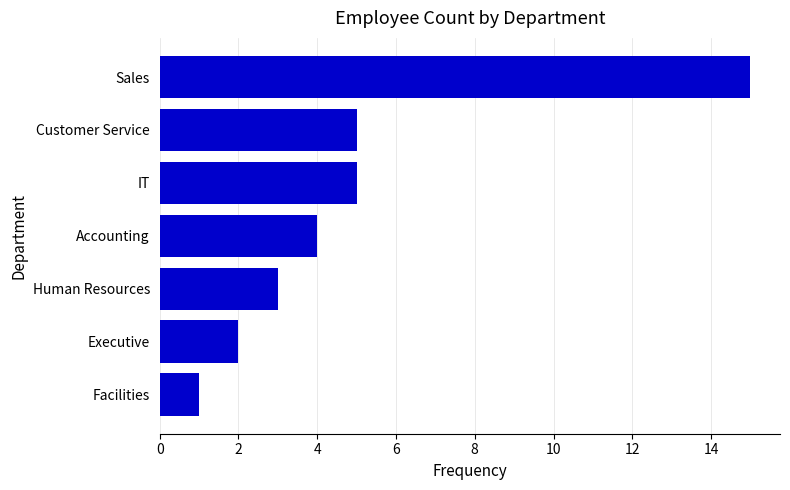

How many series are shown in this chart?

1